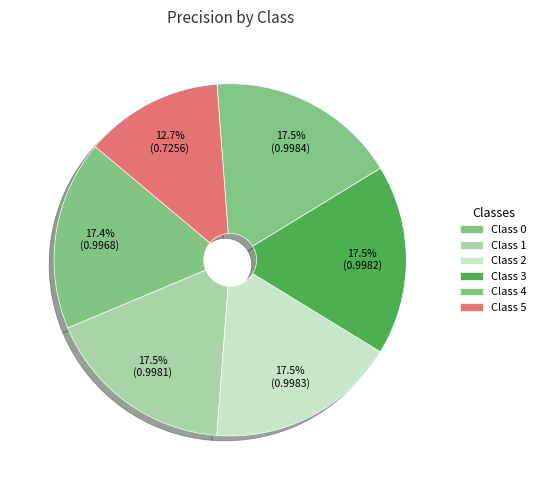

Which slice is the largest?

4